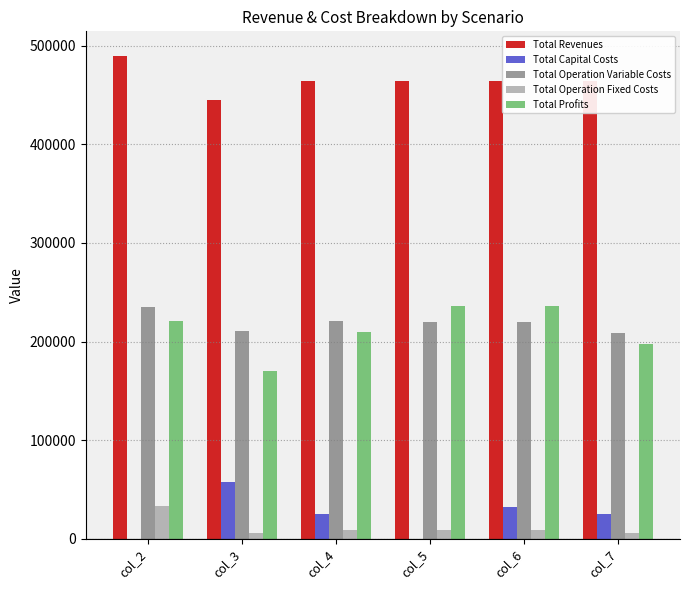

Is the value of Total Operation Variable Costs at col_7 greater than the value of Total Operation Fixed Costs at col_5?

Yes